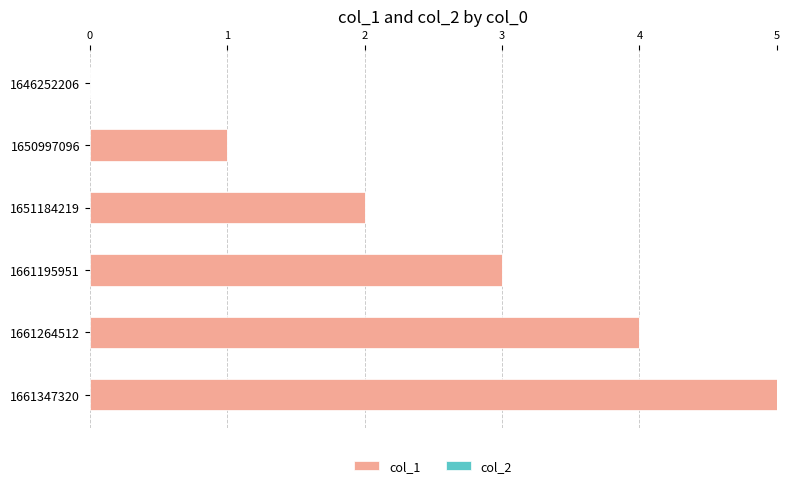

True or false: the data shows 1 at 1650997096.

True